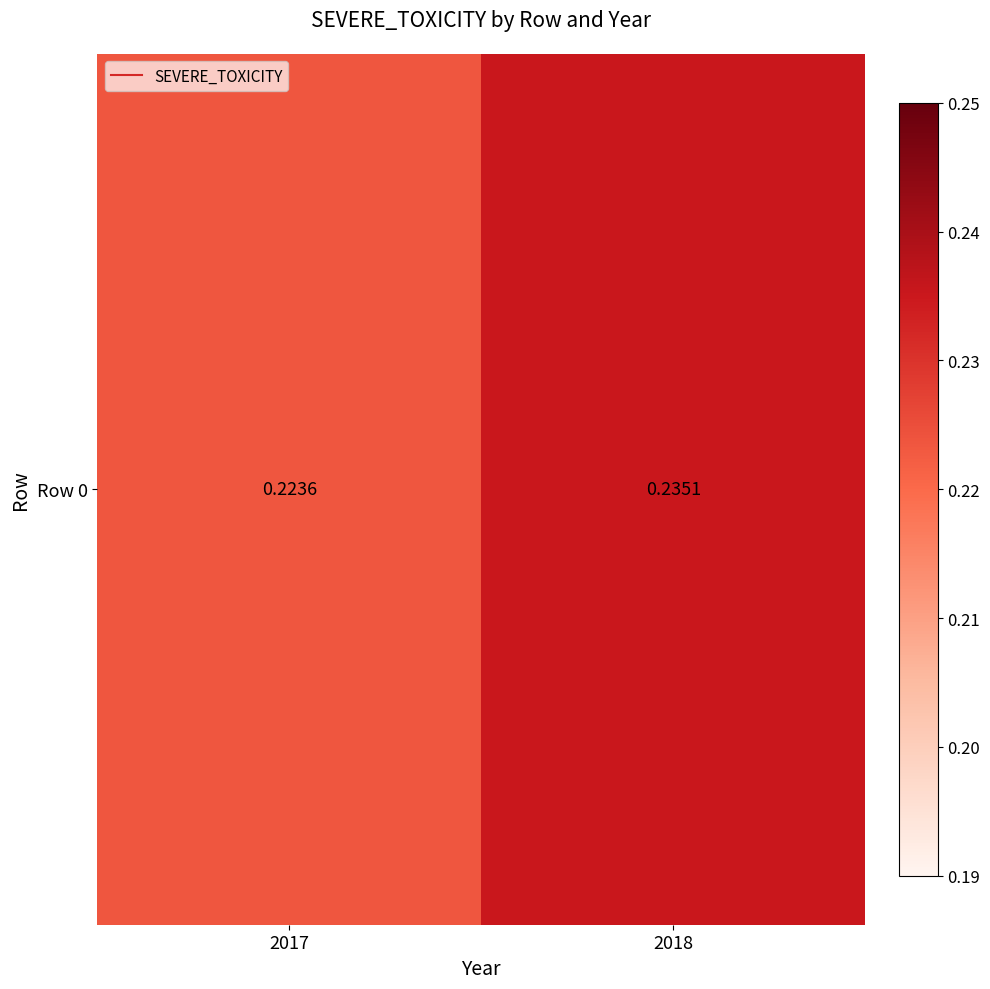

Reading left to right, what are all the values shown in this chart?

2017=0.2	2018=0.2